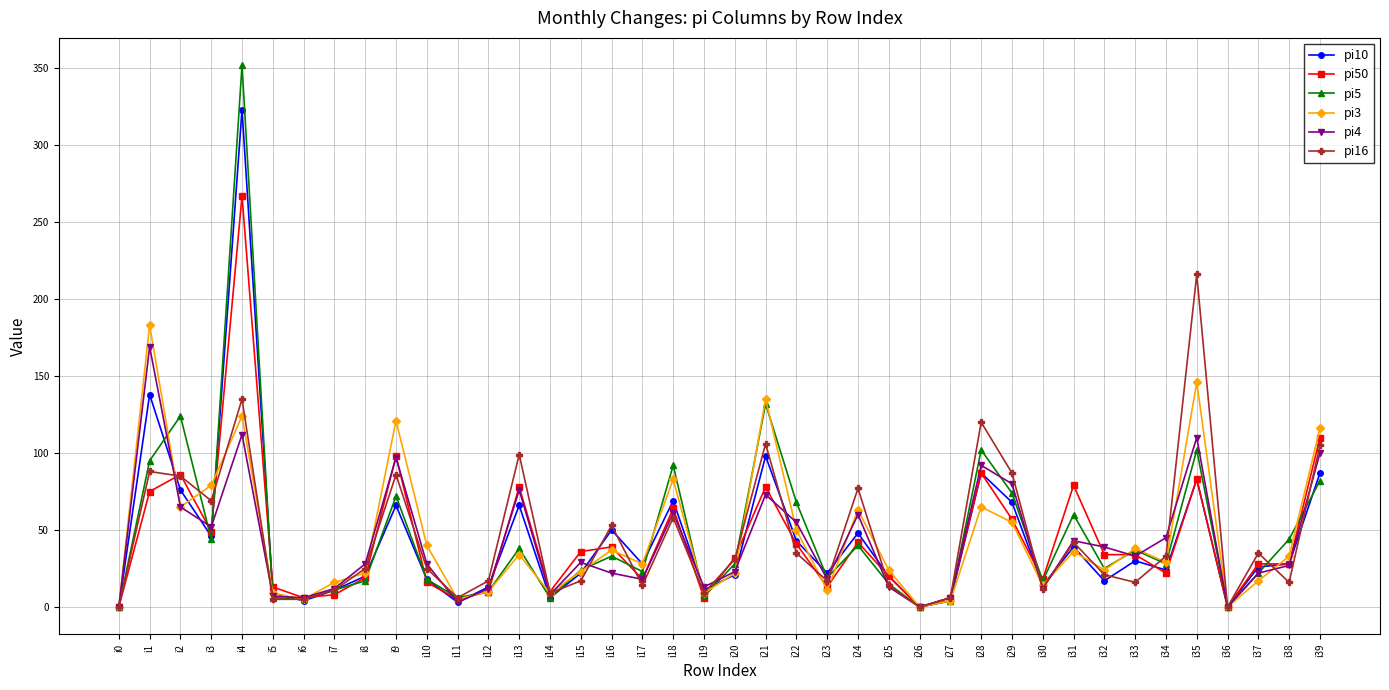

How many lines are shown in the chart?

6